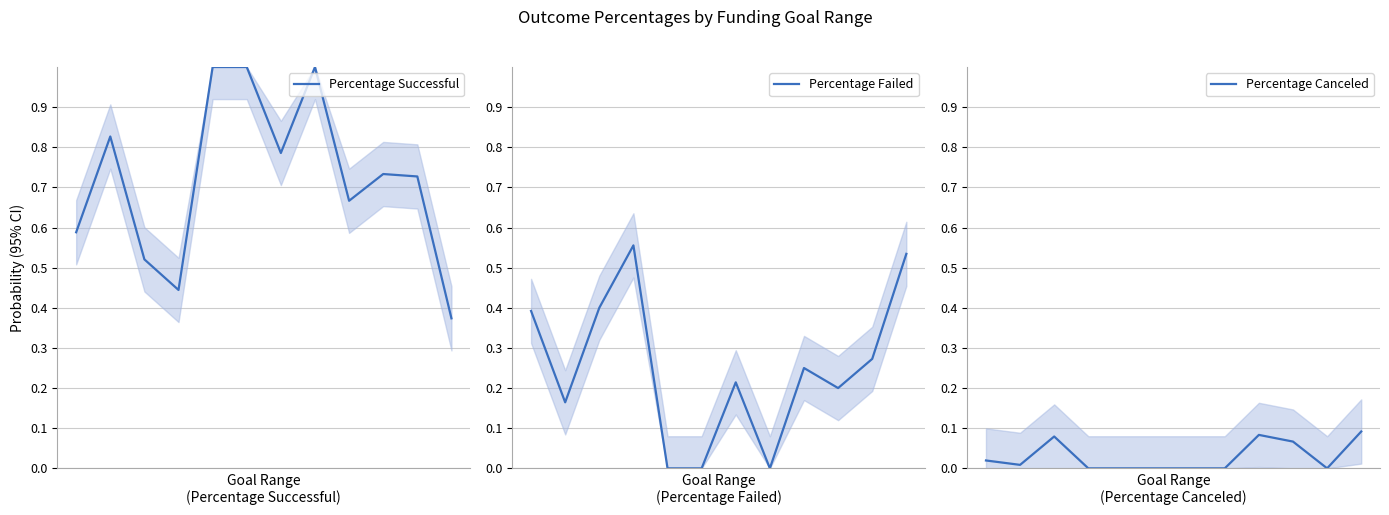

Between 8 and 4, which is larger?

4